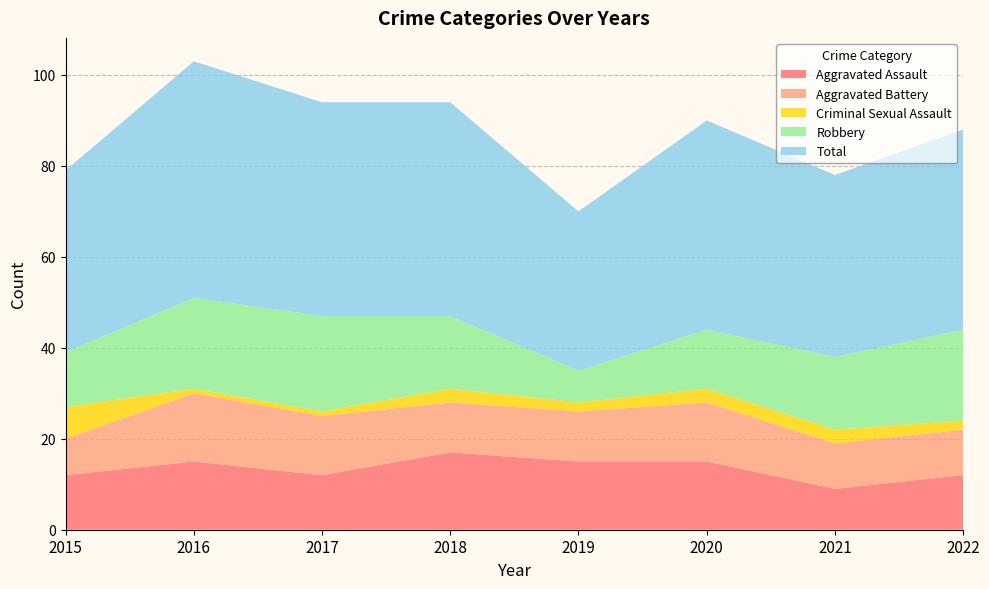

Reading right to left, what are all the values shown in this chart?

Aggravated Assault: 2022=12	2021=9	2020=15	2019=15	2018=17	2017=12	2016=15	2015=12
Aggravated Battery: 2022=10	2021=10	2020=13	2019=11	2018=11	2017=13	2016=15	2015=8
Criminal Sexual Assault: 2022=2	2021=3	2020=3	2019=2	2018=3	2017=1	2016=1	2015=7
Robbery: 2022=20	2021=16	2020=13	2019=7	2018=16	2017=21	2016=20	2015=12
Total: 2022=44	2021=40	2020=46	2019=35	2018=47	2017=47	2016=52	2015=40